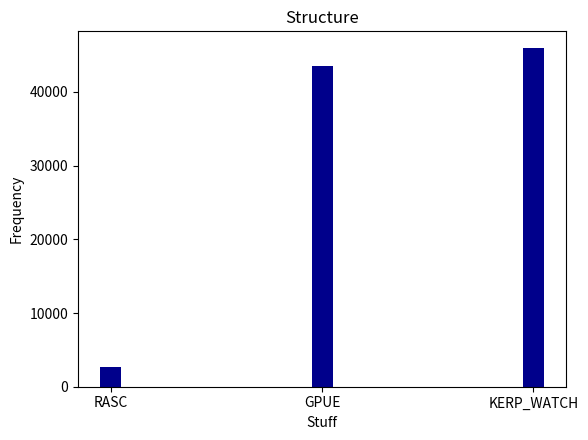

At which label is the value closest to 24292?

GPUE